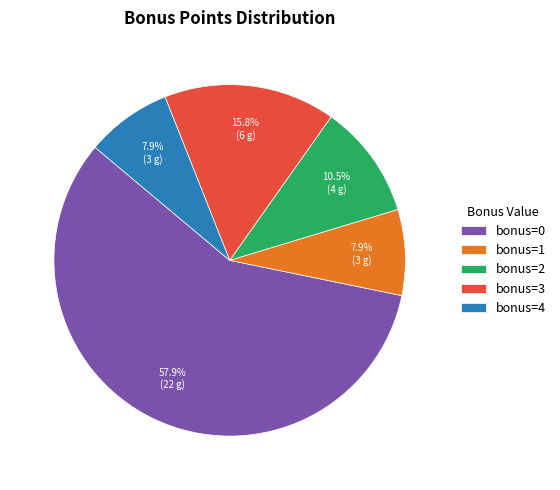

Which category has the biggest portion of the pie?

bonus=0